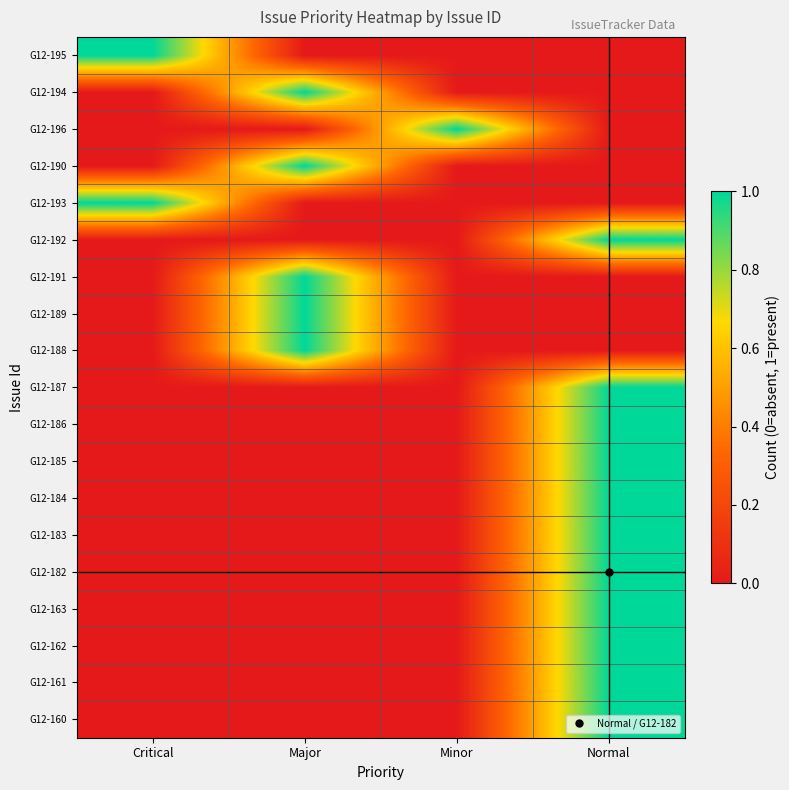

What is the maximum value shown in the chart?

1